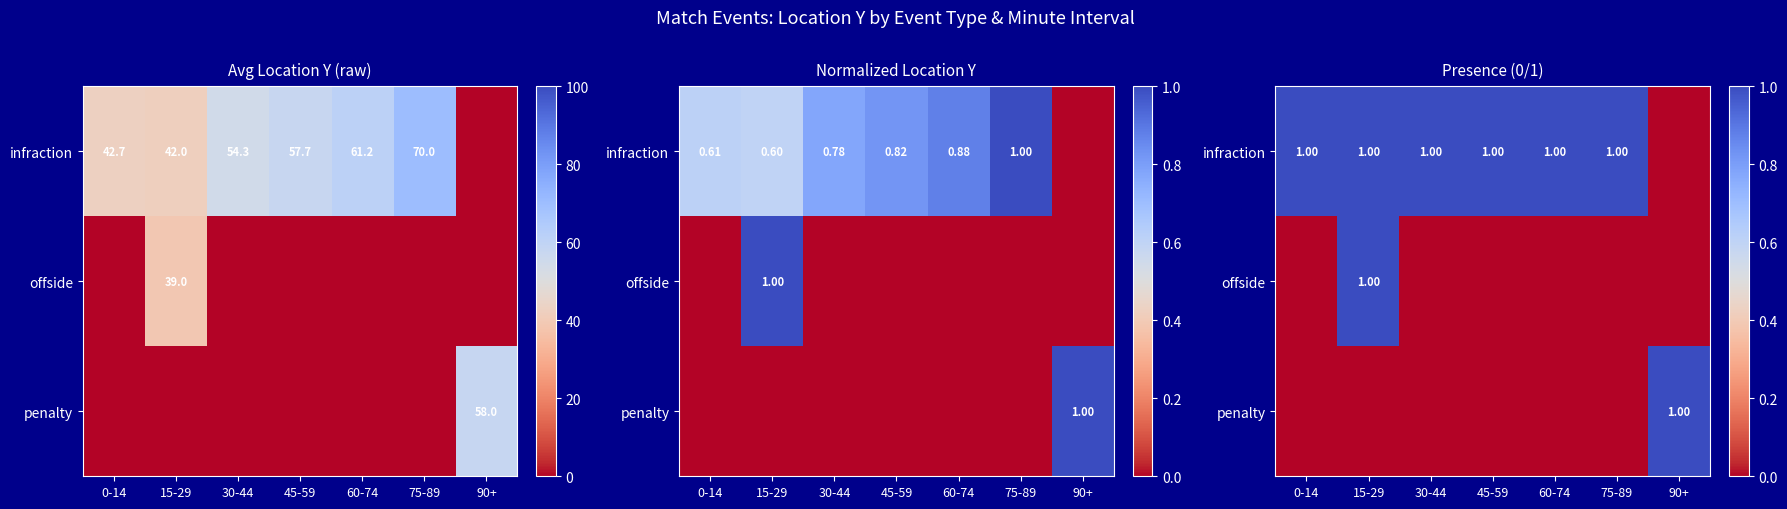

What is the difference between the highest and lowest values at 30-44?

1